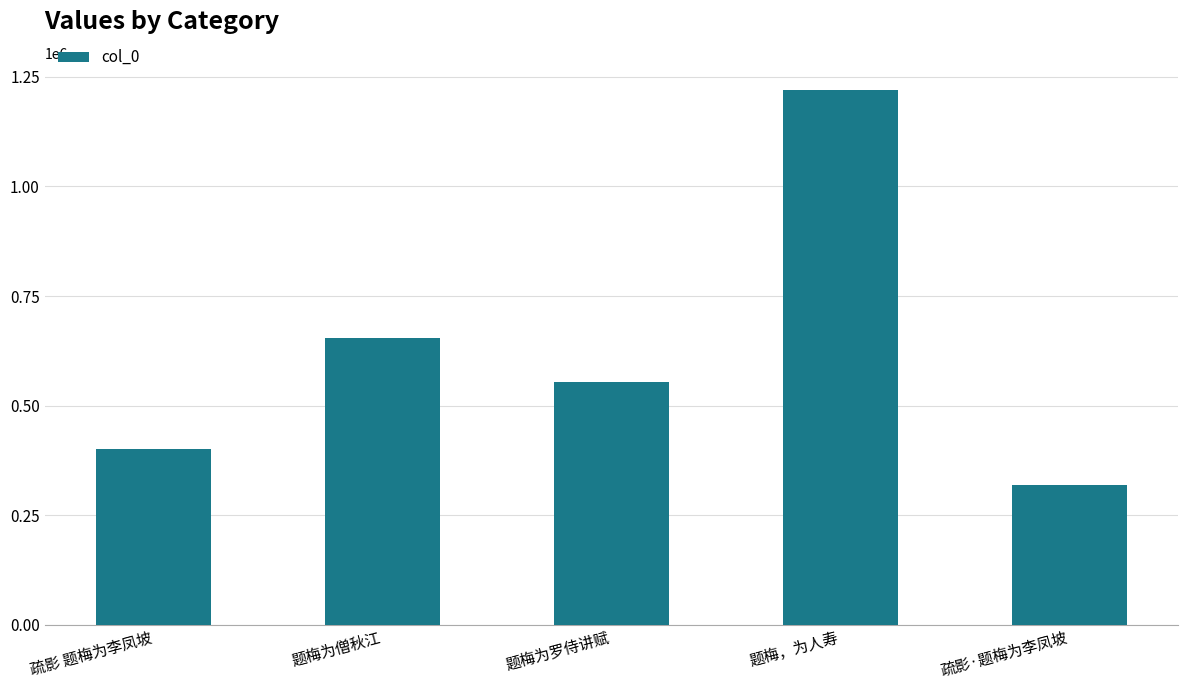

What is the value of the 5th bar from the left?

318473